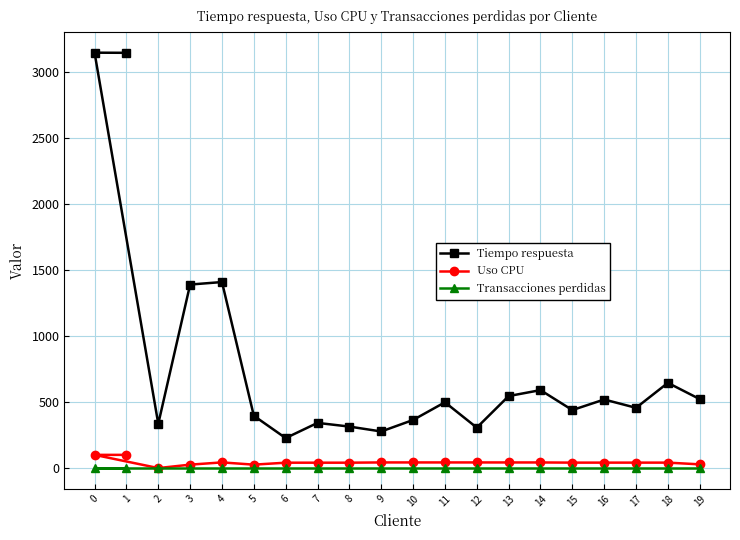

True or false: Tiempo respuesta has more than 1 points higher than both neighbors.

True